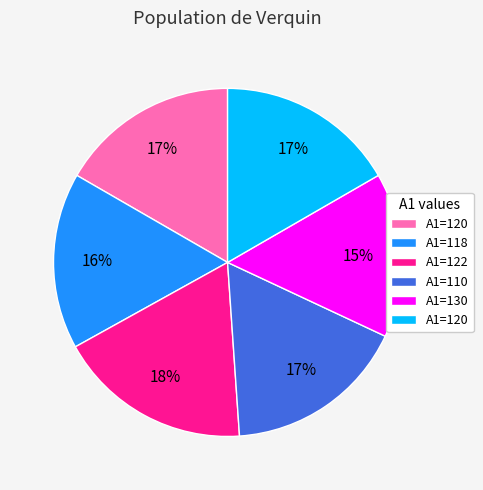

Is there any slice that represents more than half of the pie?

No